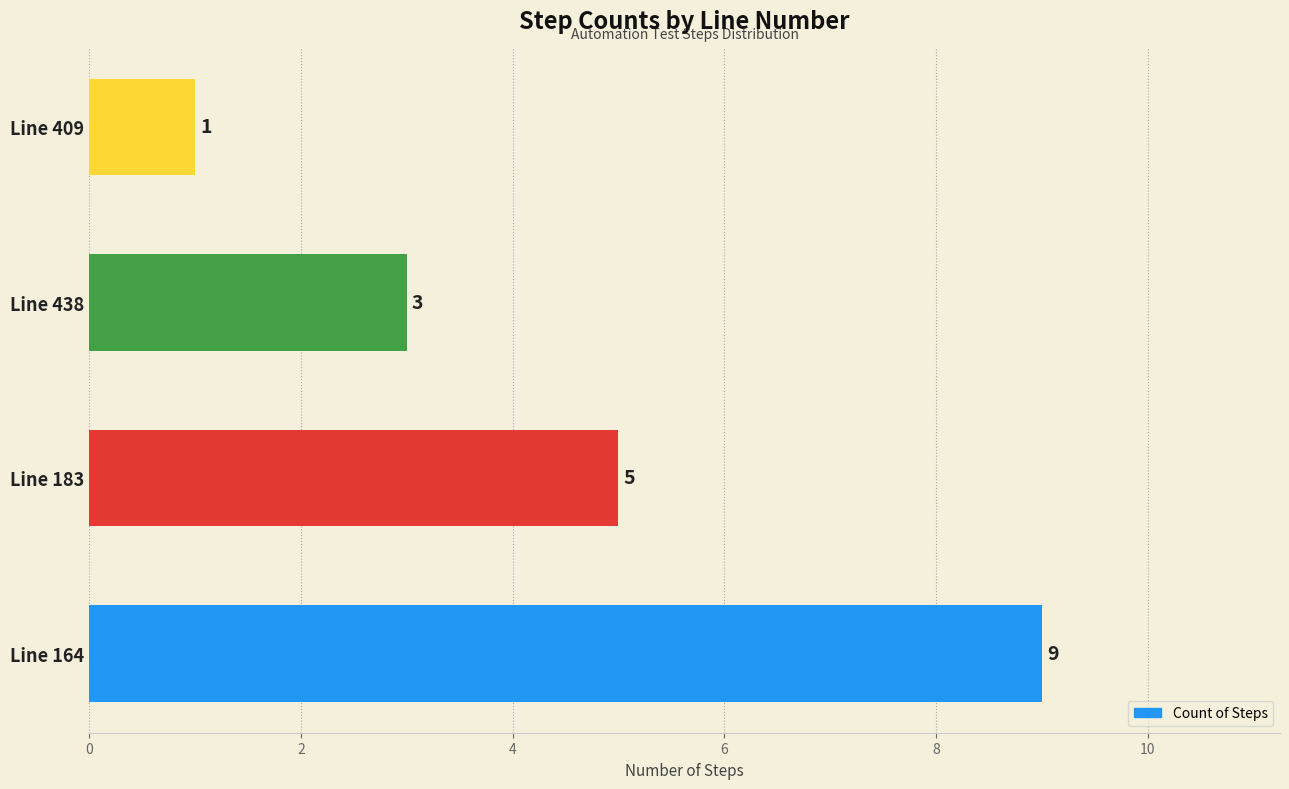

Does the chart contain stacked bars?

No